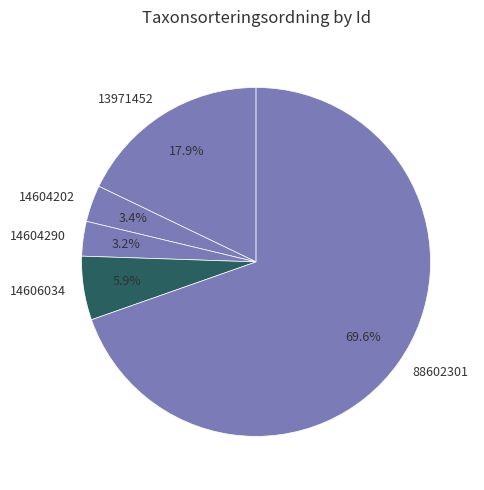

Which slice represents more than half of the pie?

88602301